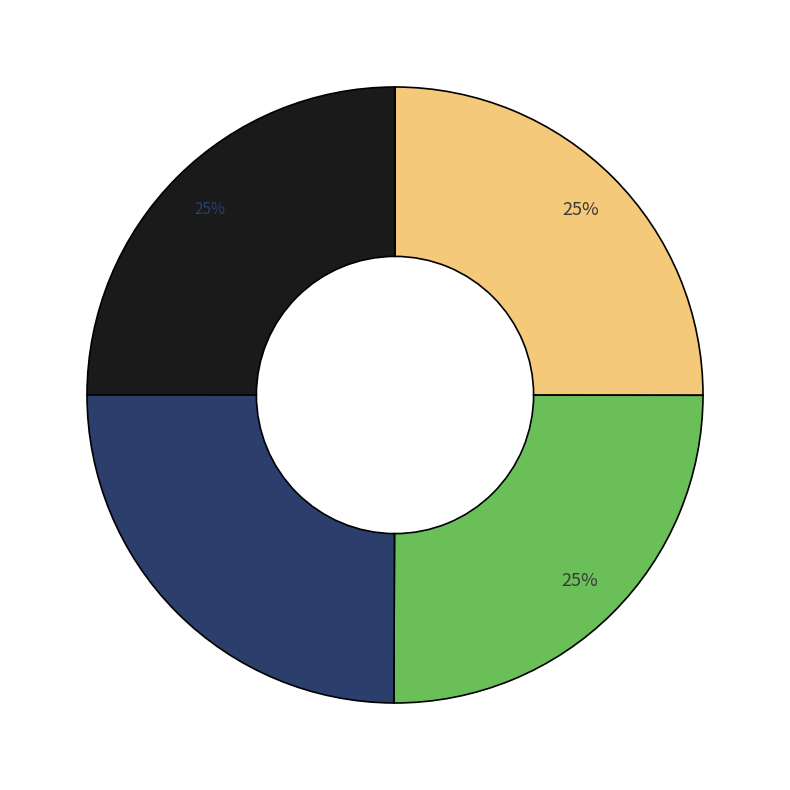

To the nearest percent, what is the average slice percentage?

25%